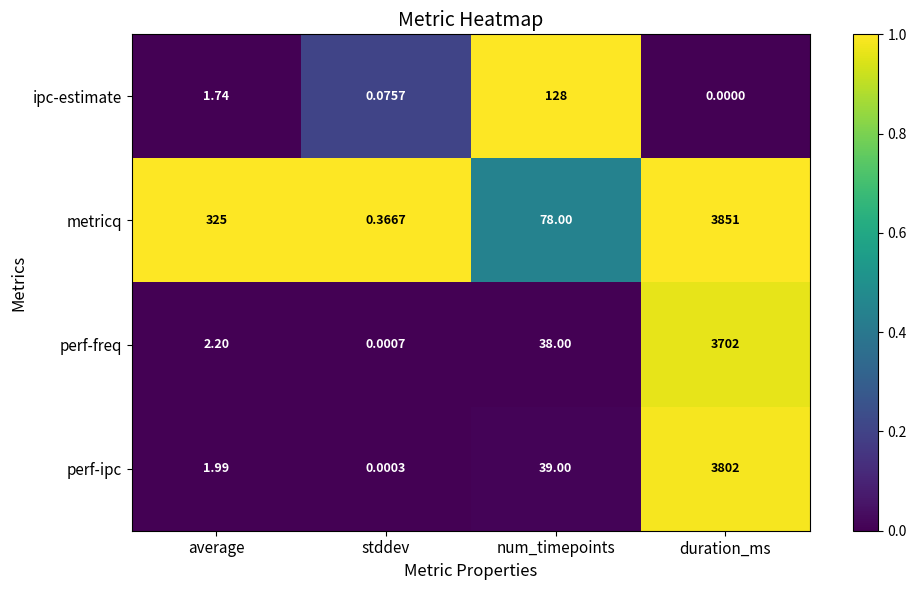

At which category is the sum across all series the highest?

duration_ms